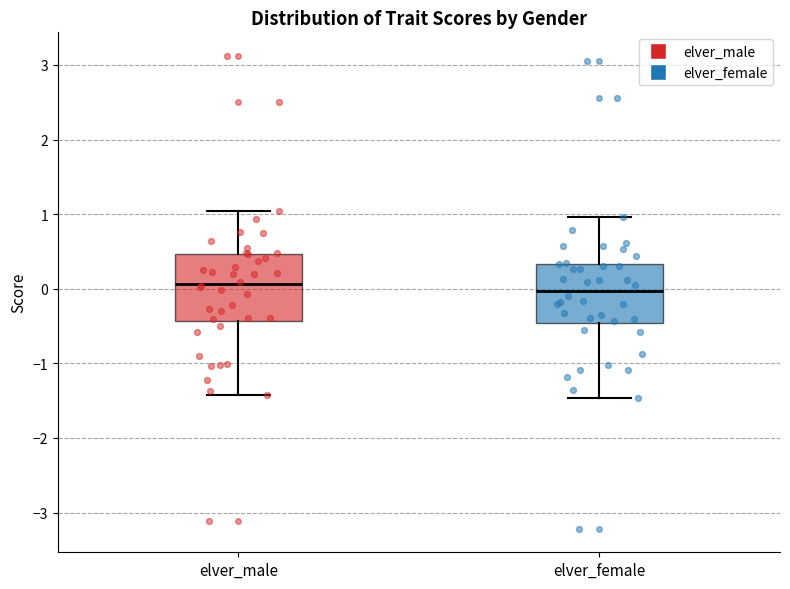

Reading left to right, transcribe this box plot: for each box, give where its median line is, the range the box spans, and where its two whiskers end, as read against the y-axis. The values are not printed on the chart, so give them approximately, as read against the axis.

elver_male: median 0.1, box -0.4 to 0.5, whiskers -1.4 to 1.0
elver_female: median 0.0, box -0.5 to 0.3, whiskers -1.5 to 1.0